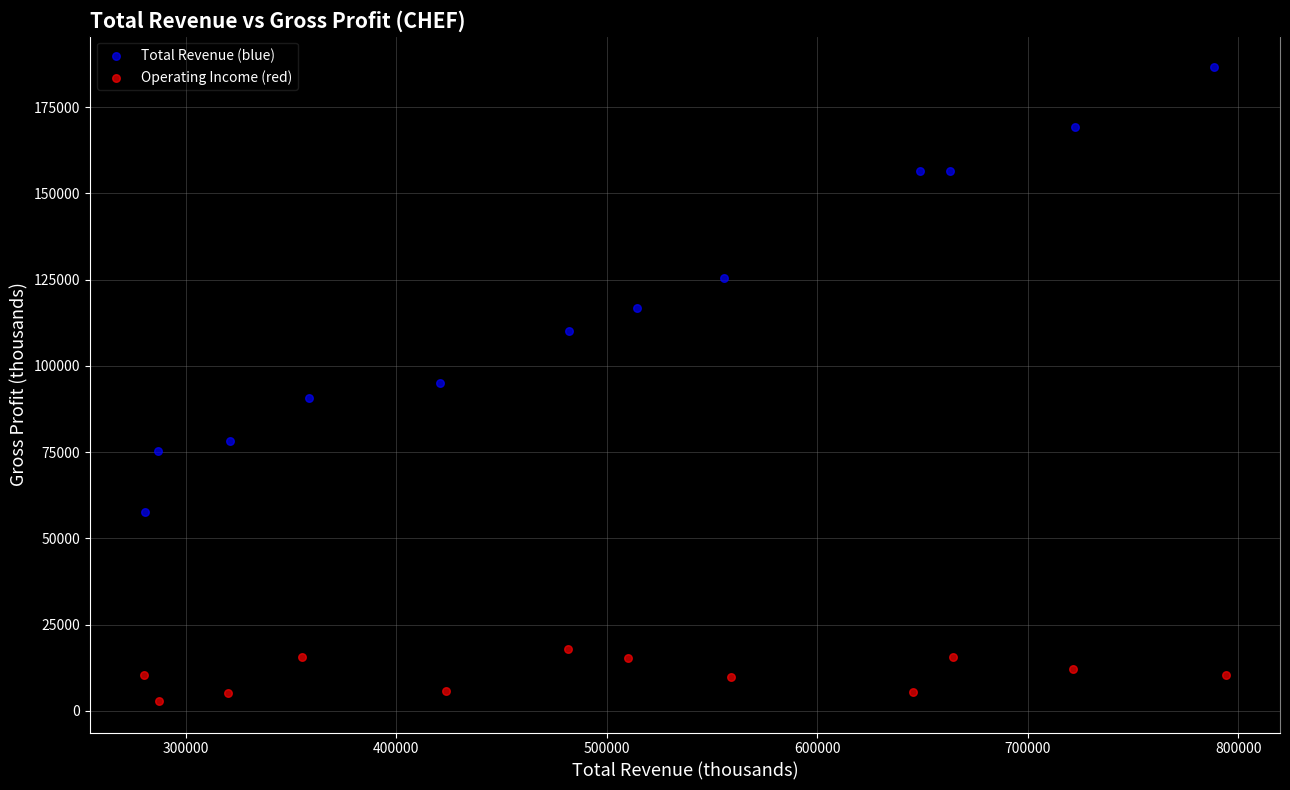

Which series reaches the minimum Y coordinate?

Operating Income (red)